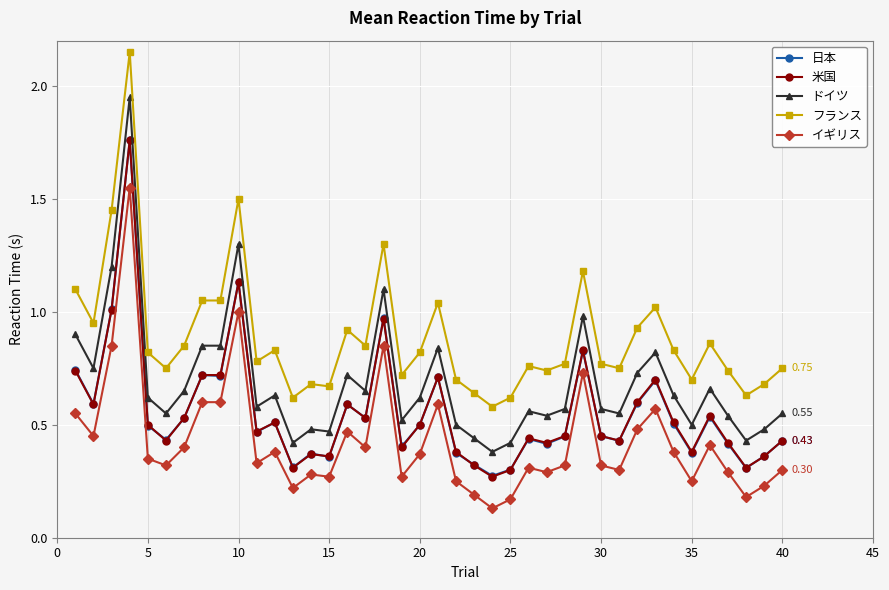

True or false: ドイツ has more than 2 points higher than both neighbors.

True